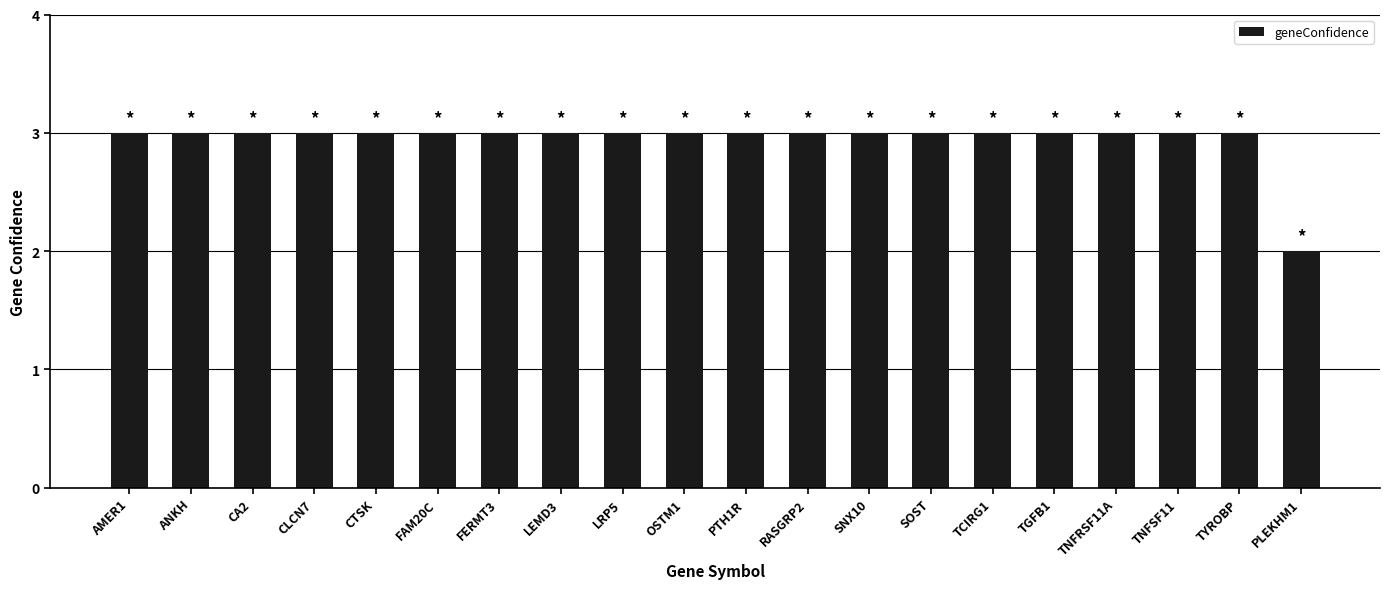

How many values are between 3 and 4?

19